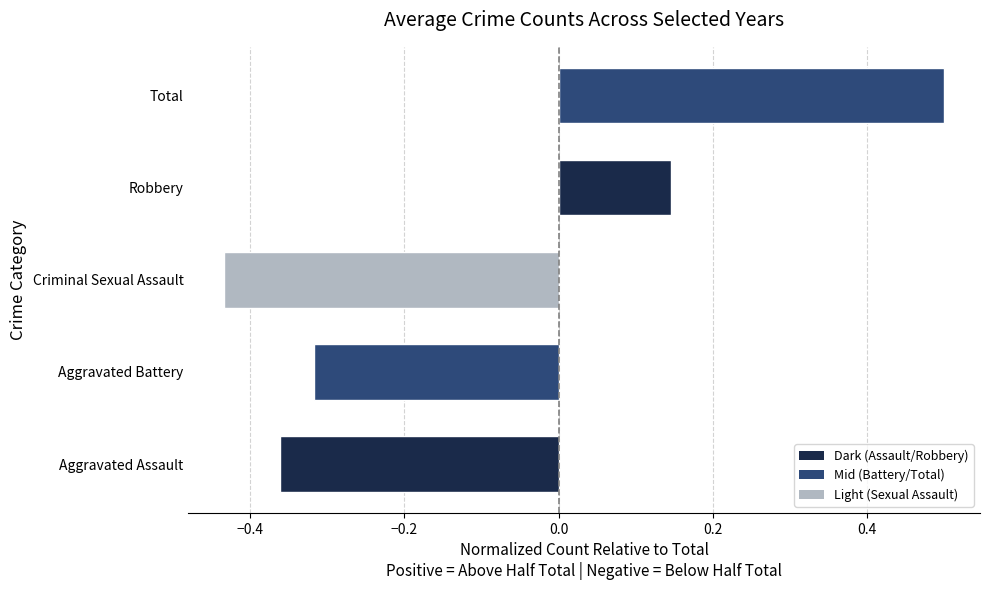

Rank the categories by value from lowest to highest.

Criminal Sexual Assault, Aggravated Assault, Aggravated Battery, Robbery, Total